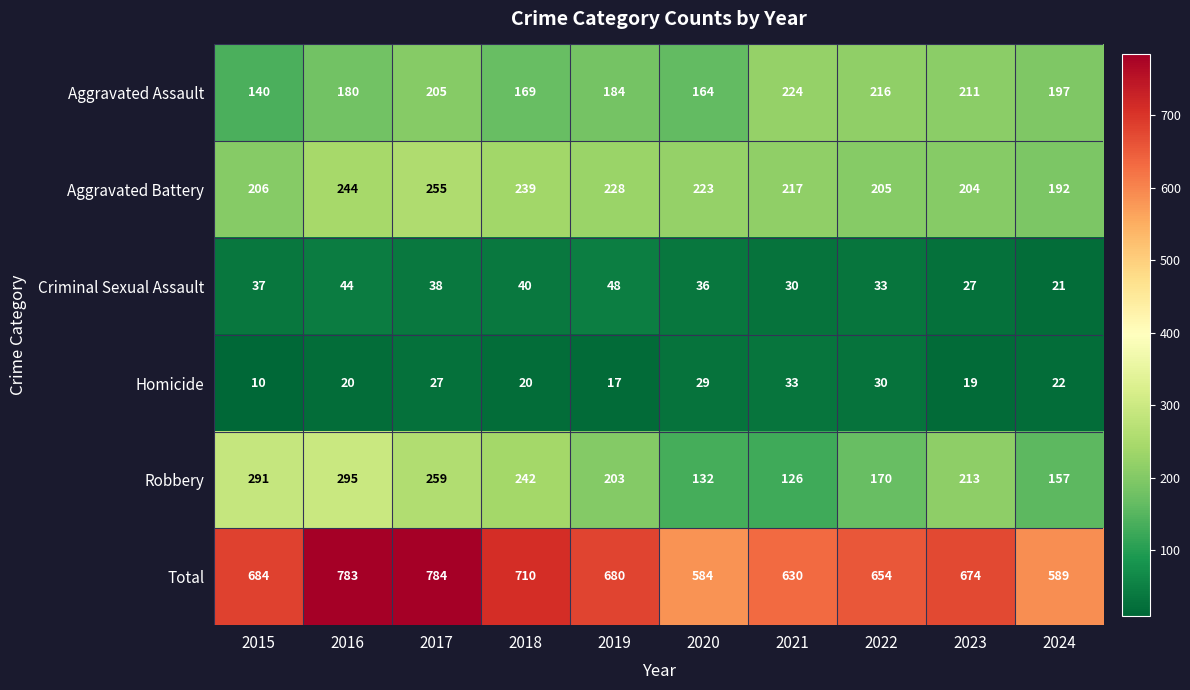

Is it true that Criminal Sexual Assault equals 15 at 2023?

False